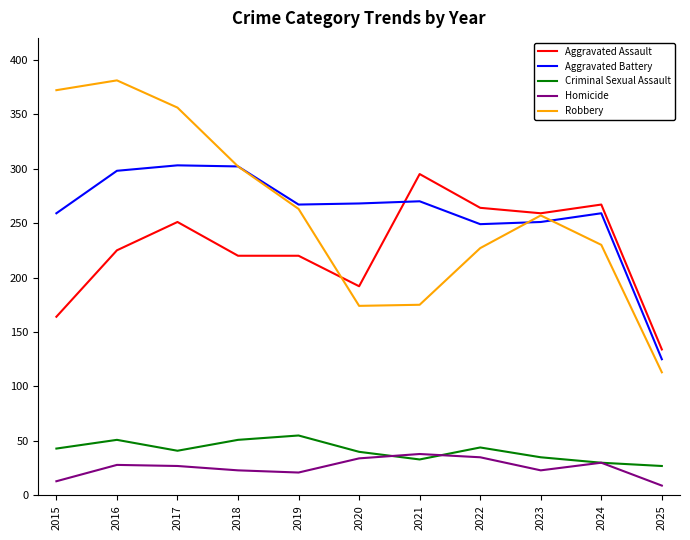

What is the difference between the highest and lowest values at 2016?

353